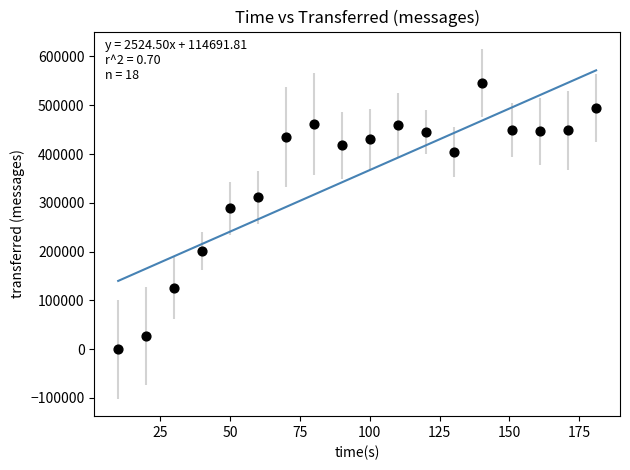

What Y value in the scatter plot is closest to 272610?

288420